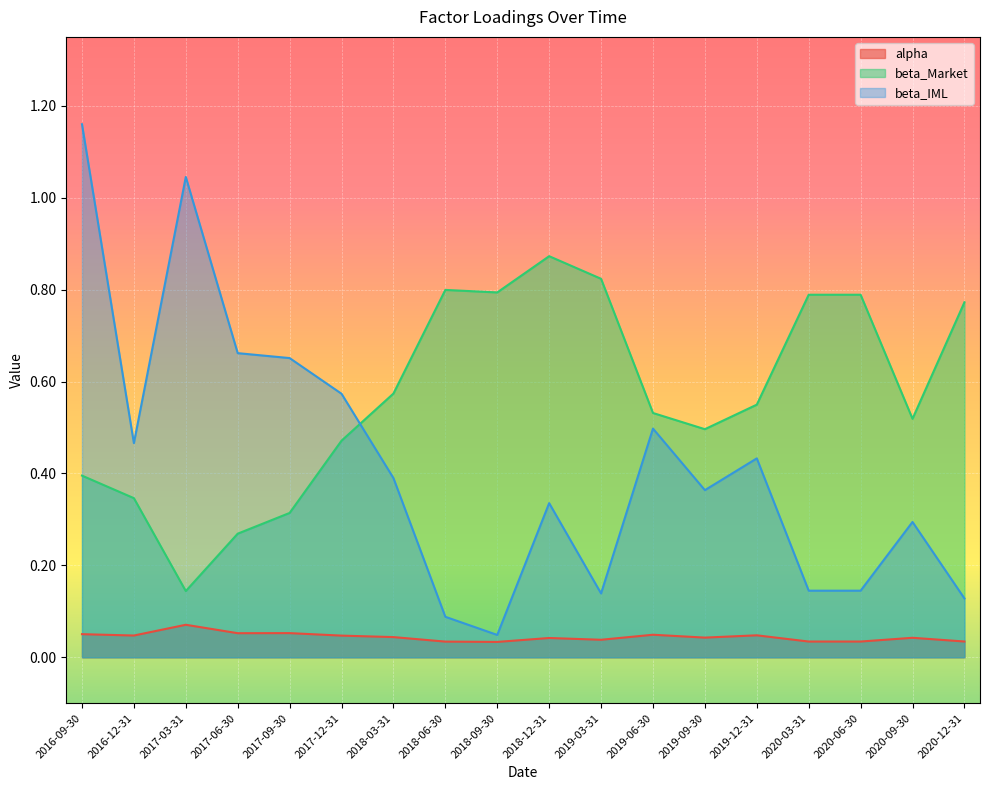

Rank the series by their maximum value, from highest to lowest.

beta_IML, beta_Market, alpha